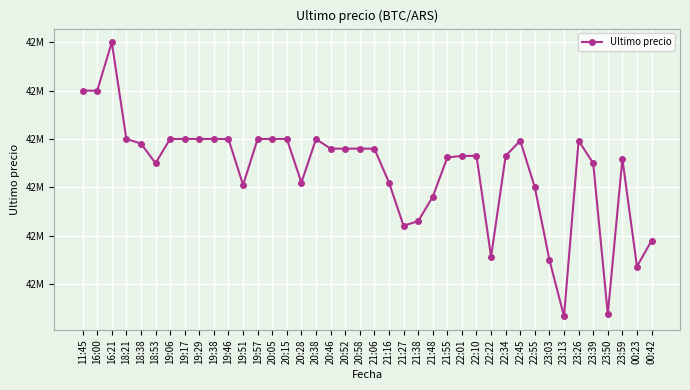

Does the chart display data point markers on the line(s)?

Yes